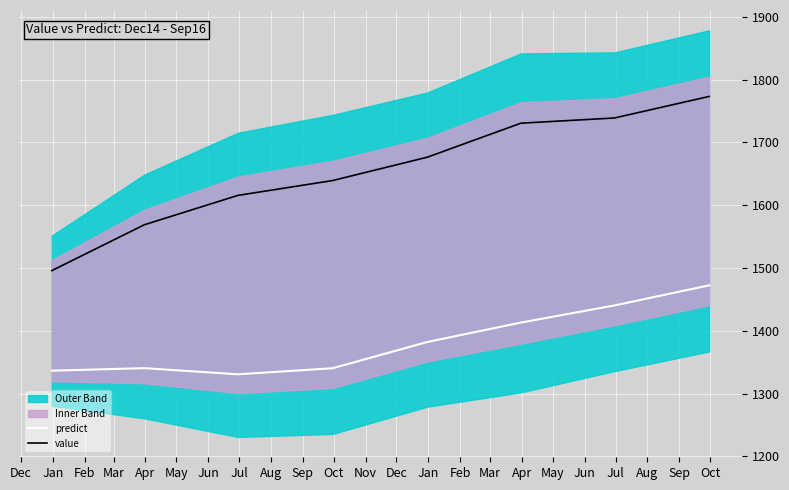

What is the maximum value for predict?

1472.3